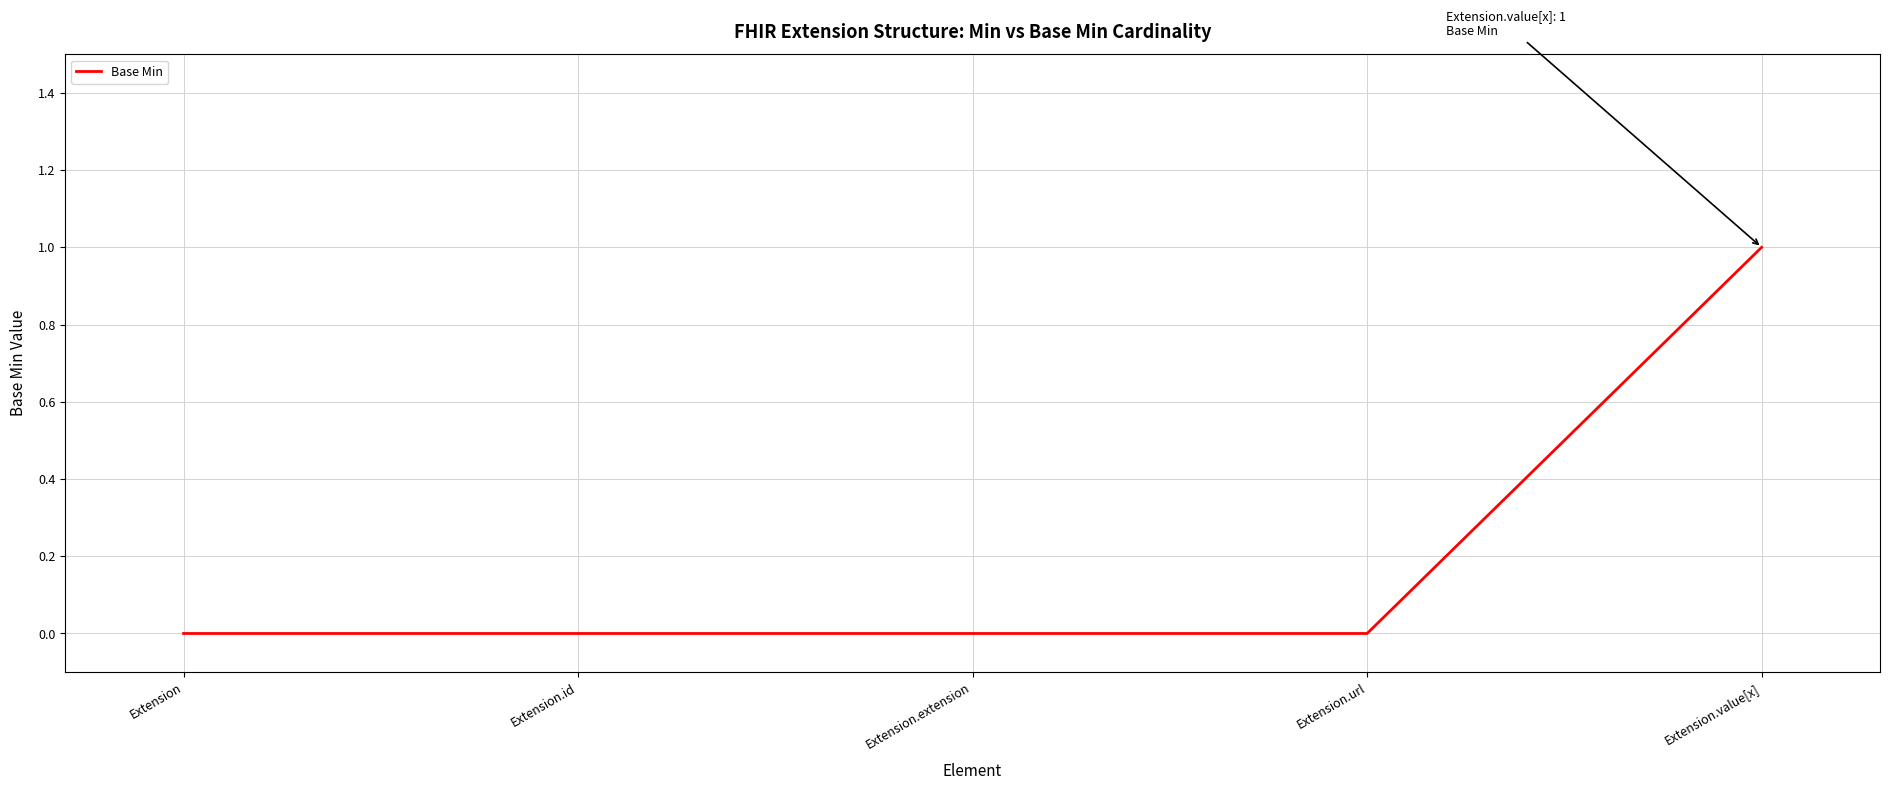

True or false: the data has more than 1 interior local peaks.

False